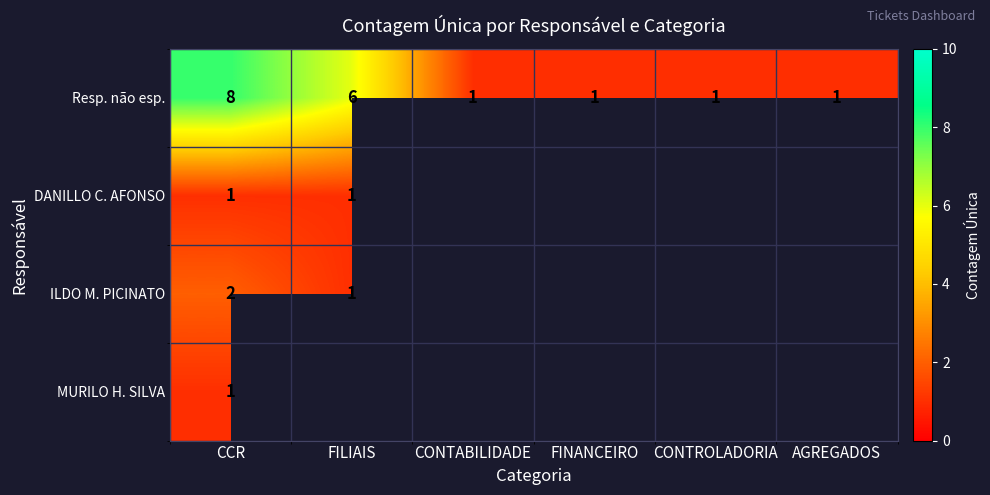

What is the highest value of the Resp. não esp. series?

8